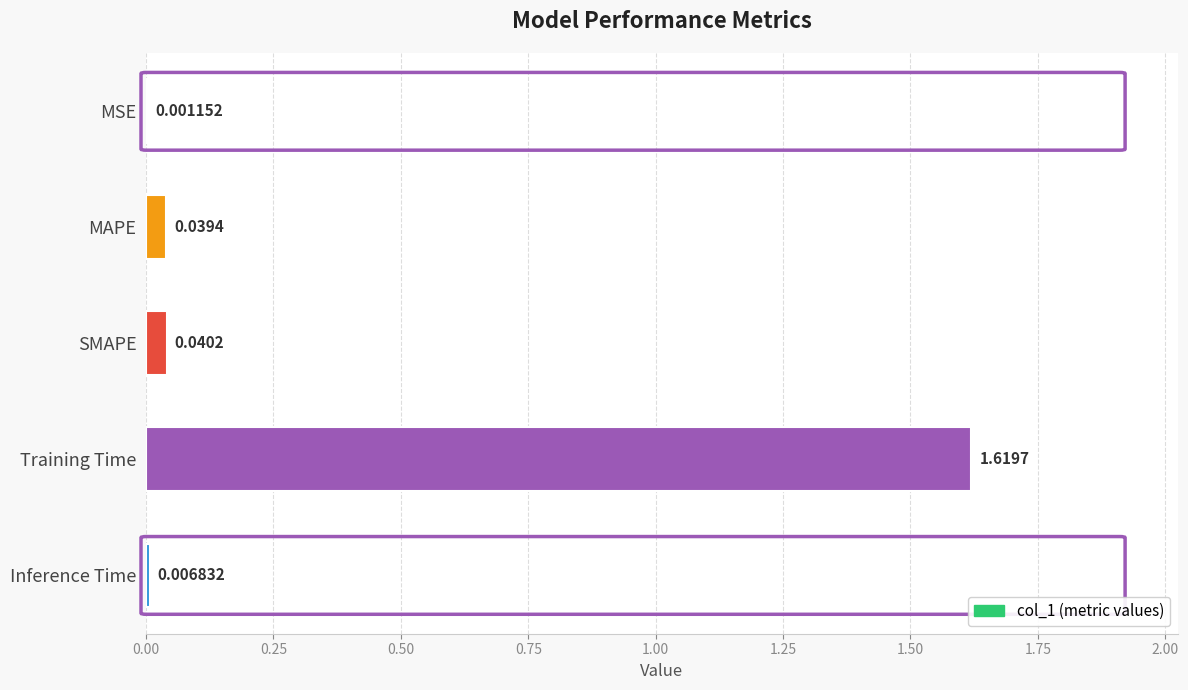

Between SMAPE and Training Time, which is larger?

Training Time